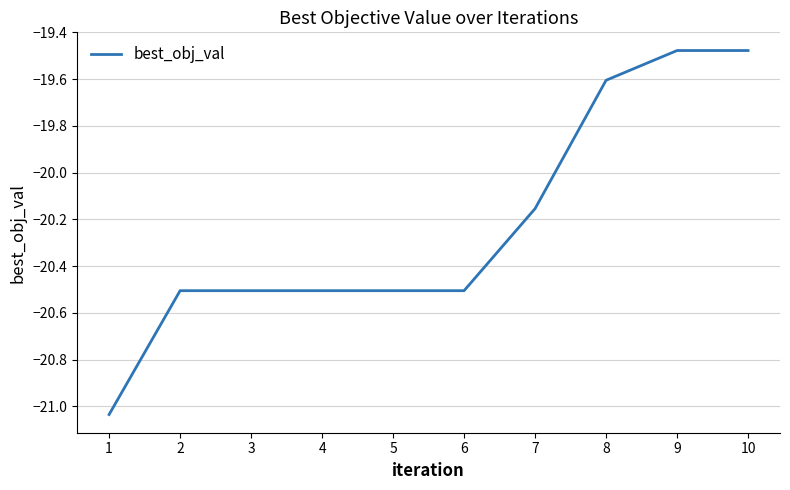

What is the difference between the values at 10 and 1?

1.6